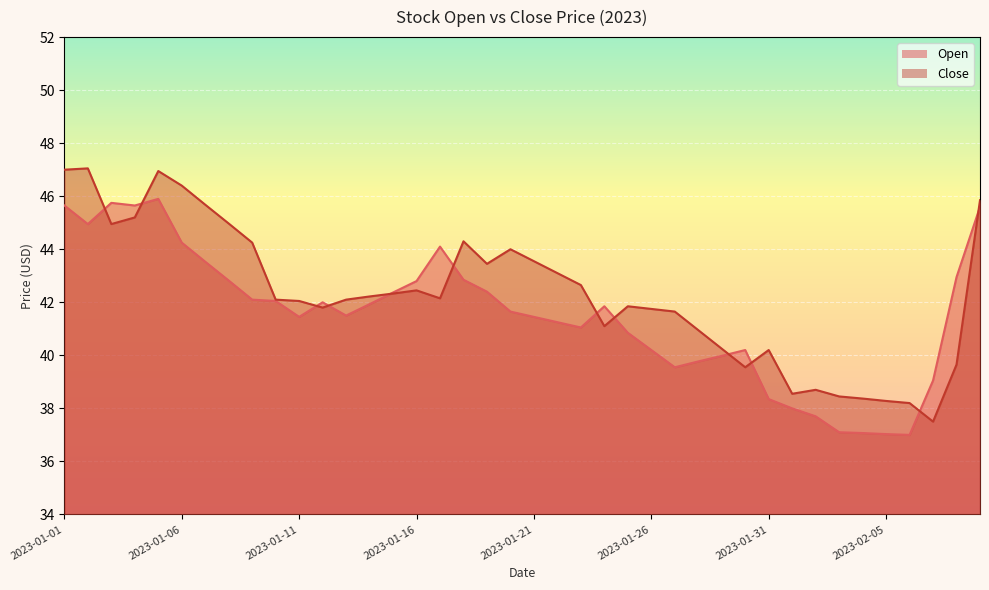

What is the difference between the highest and lowest values at 2023-01-04?

0.4